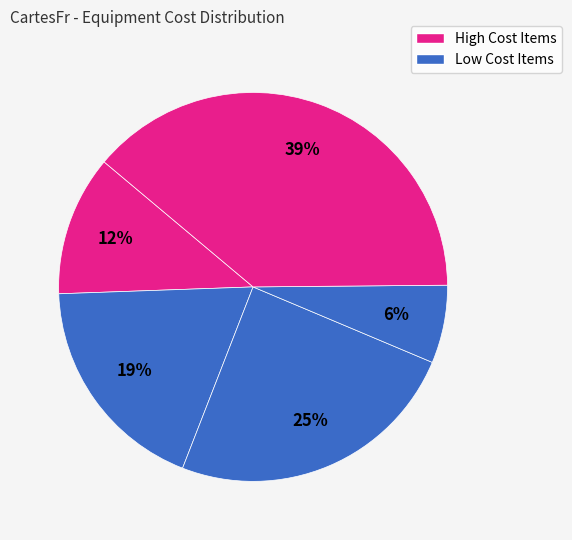

How many segments does this pie chart have?

5